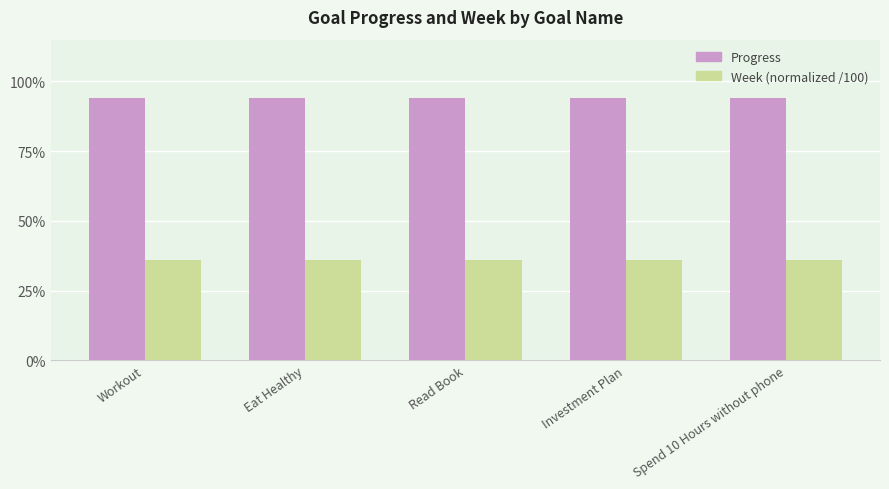

What is the lowest value of the Week (normalized /100) series?

0.4